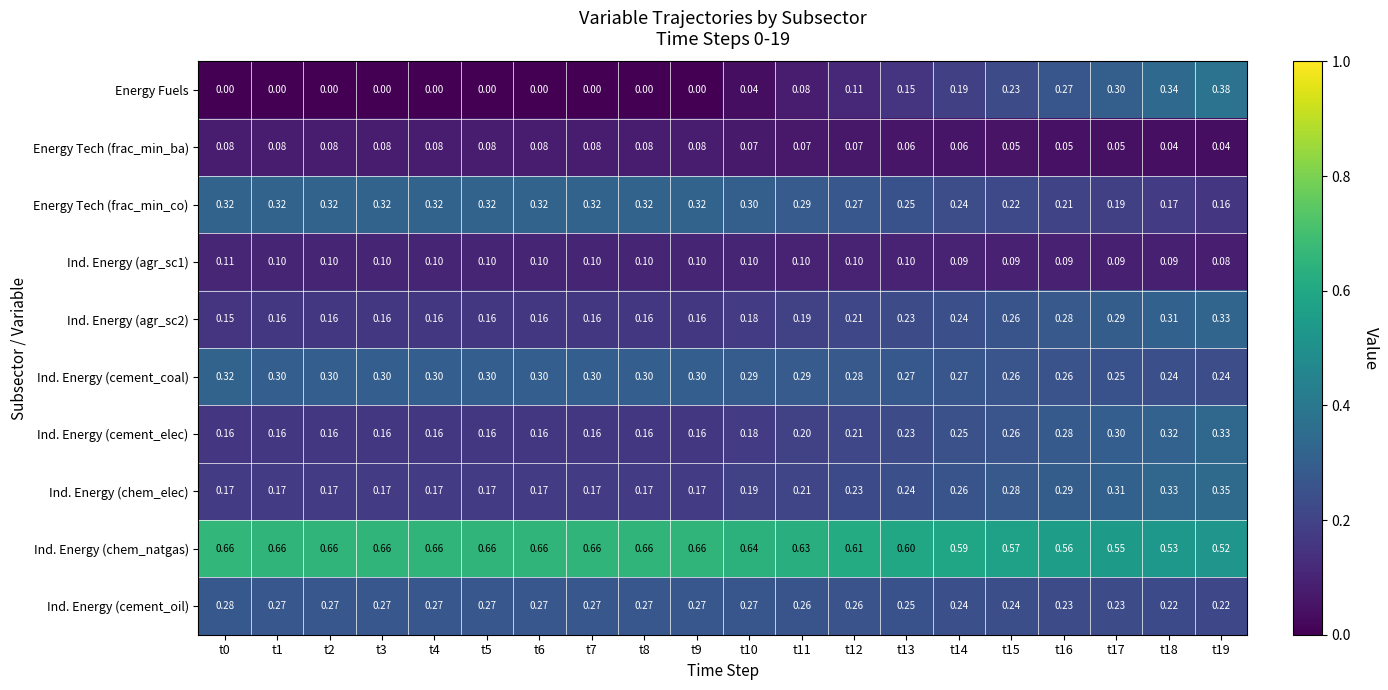

Is the value of Ind. Energy (chem_natgas) at t10 greater than the value of Ind. Energy (agr_sc2) at t6?

Yes